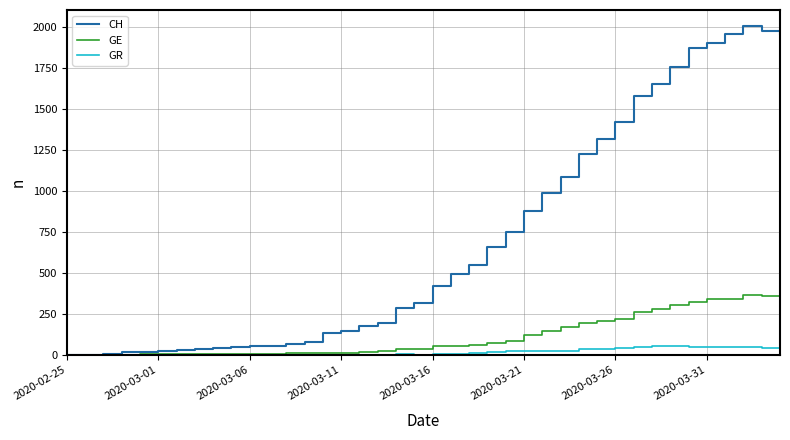

Count the number of categories in the chart.

40